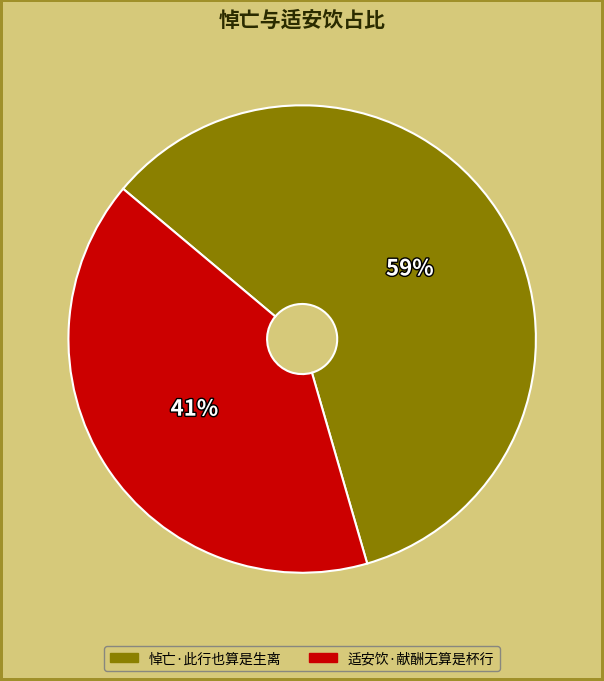

Rank the categories by value from highest to lowest.

悼亡·此行也算是生离, 适安饮·献酬无算是杯行